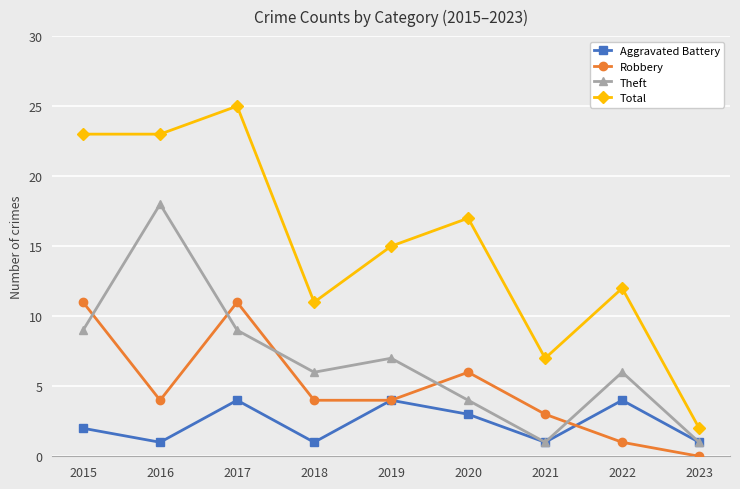

Which series ends up on top after the final intersection of Robbery and Aggravated Battery?

Aggravated Battery